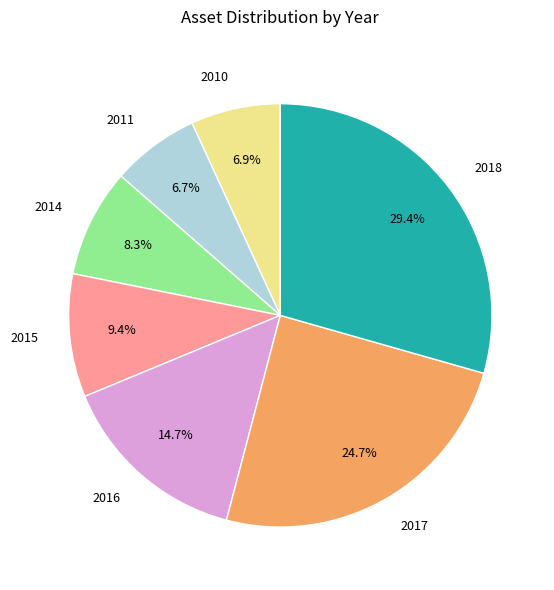

Is there a majority slice in this chart?

No